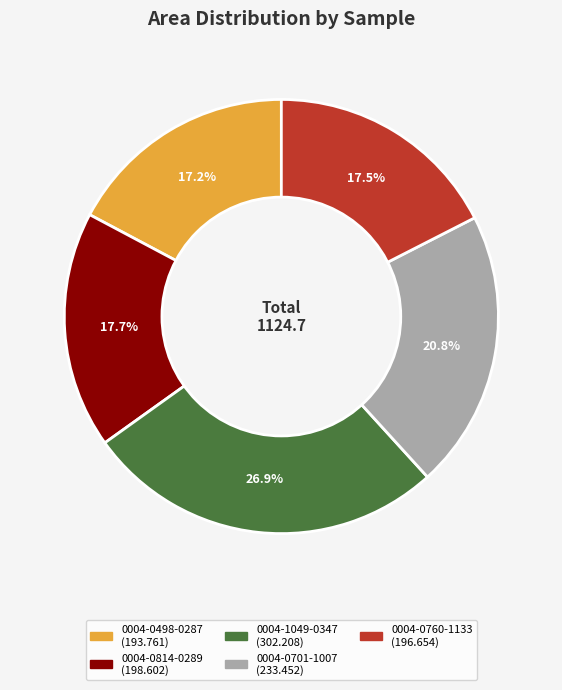

Does any single category account for the majority?

No